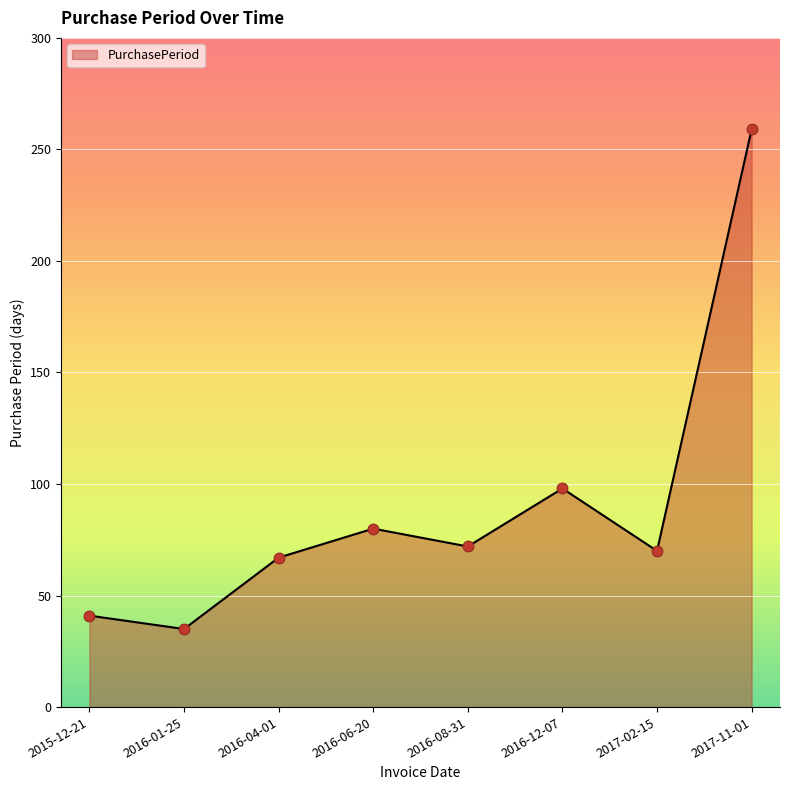

What is the change in value from 2016-08-31 to 2016-12-07?

+26